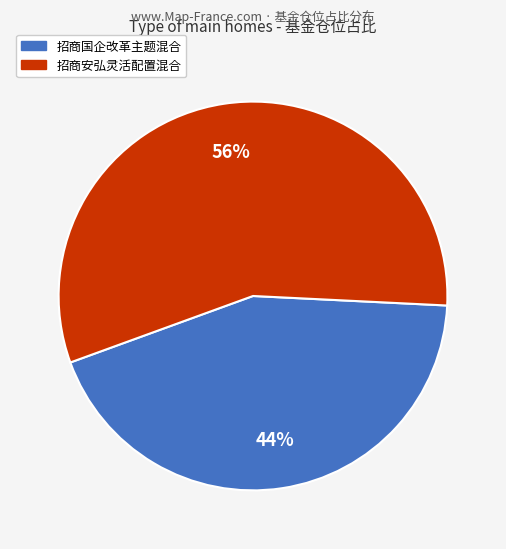

How many segments does this pie chart have?

2